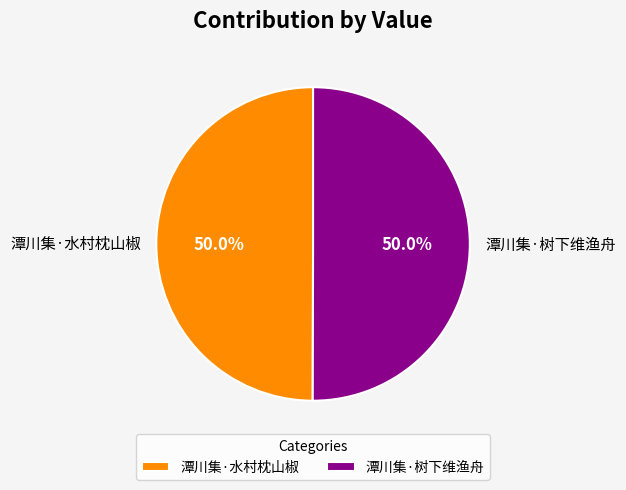

To the nearest percent, what percentage of the pie is 潭川集·树下维渔舟?

50%